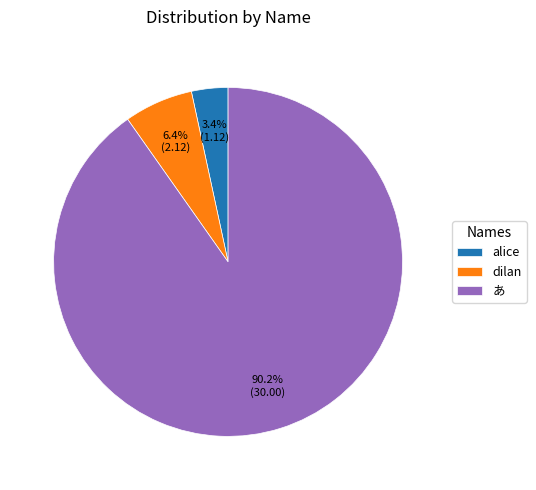

How many segments does this pie chart have?

3